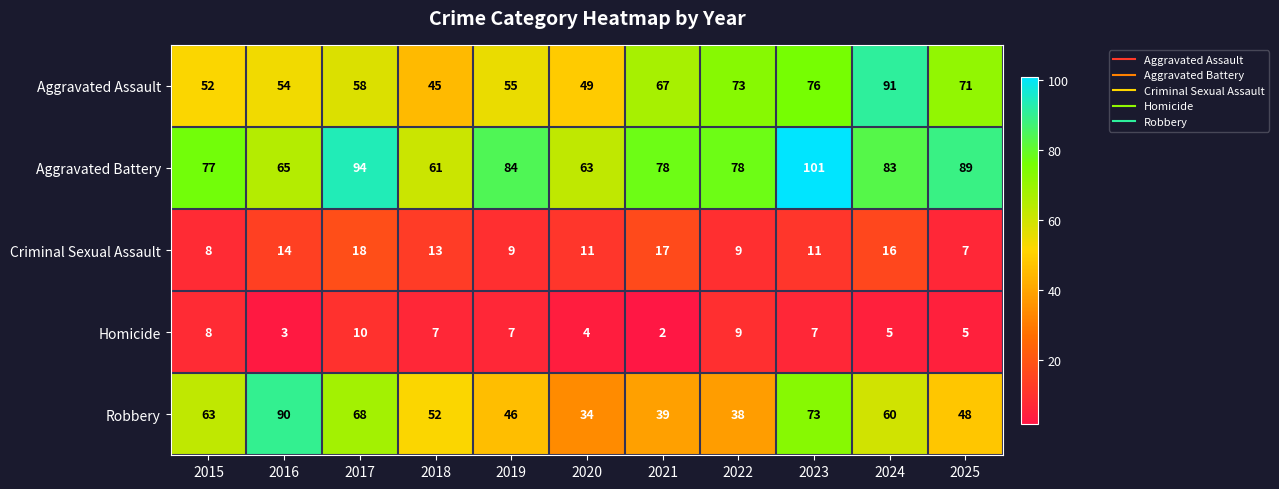

How many categories are shown in the chart?

11